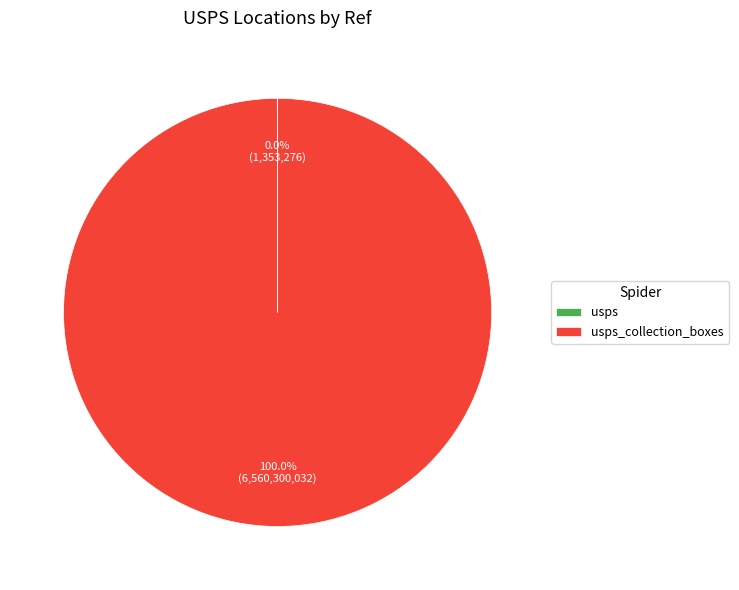

Does any single category account for the majority?

Yes